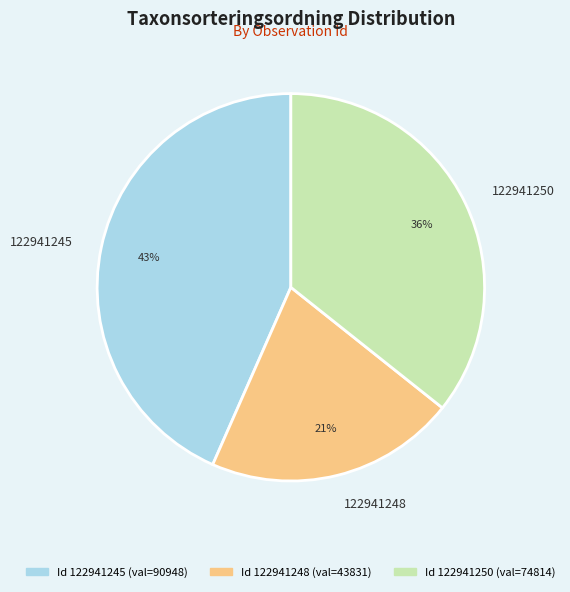

To the nearest percent, what is the difference between the largest and smallest slice percentages?

22%